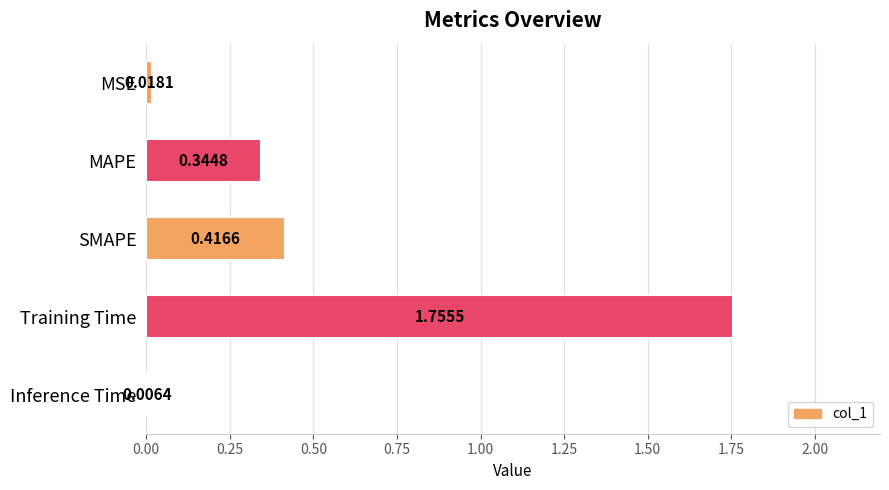

At which label is the value closest to 0?

Inference Time